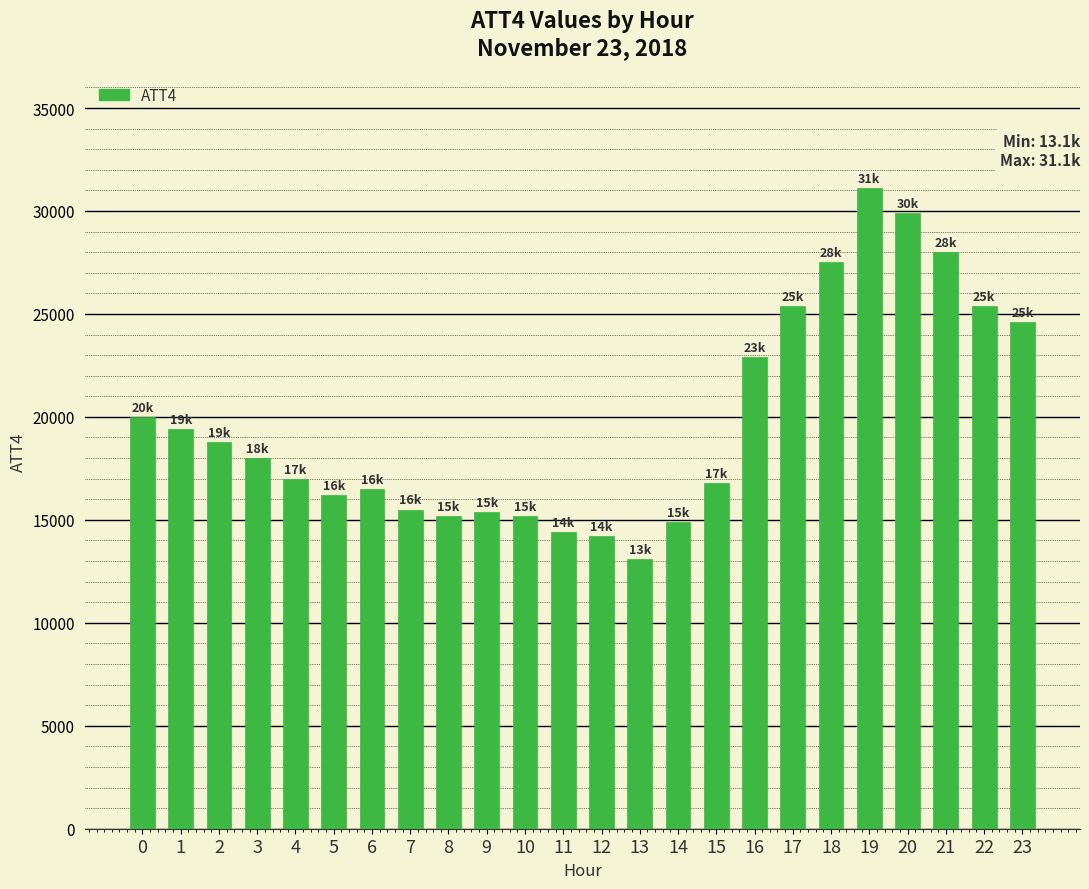

How many bars are there in total?

24